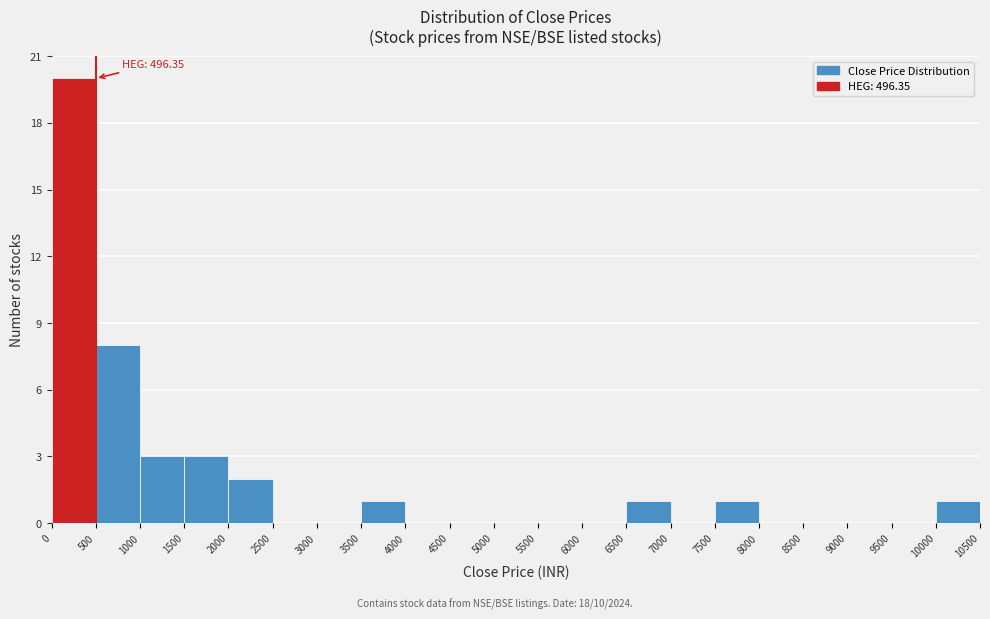

Which range on the x-axis has the tallest bar?

0 to 500